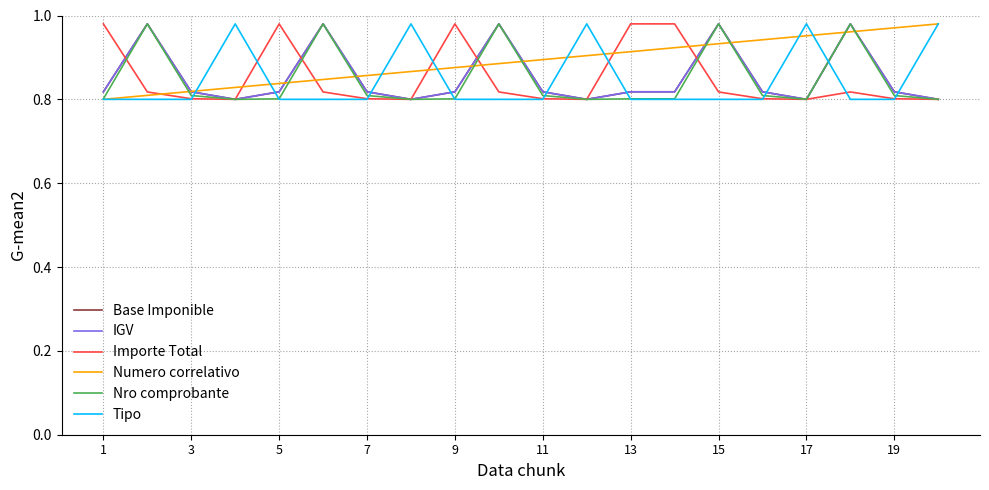

What are all the series names shown in the legend?

Base Imponible, IGV, Importe Total, Numero correlativo, Nro comprobante, Tipo